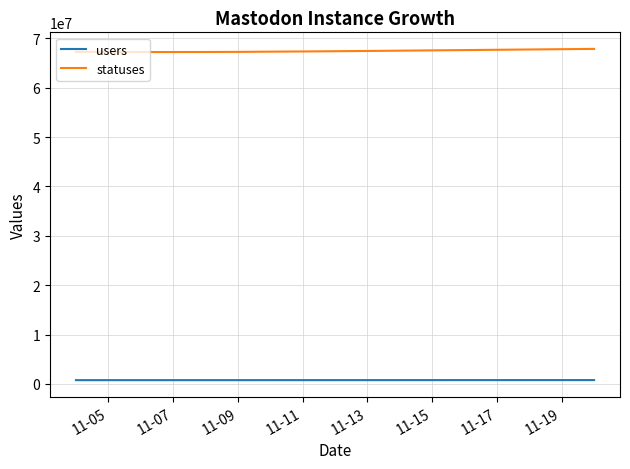

Which series has the largest total across all categories?

statuses